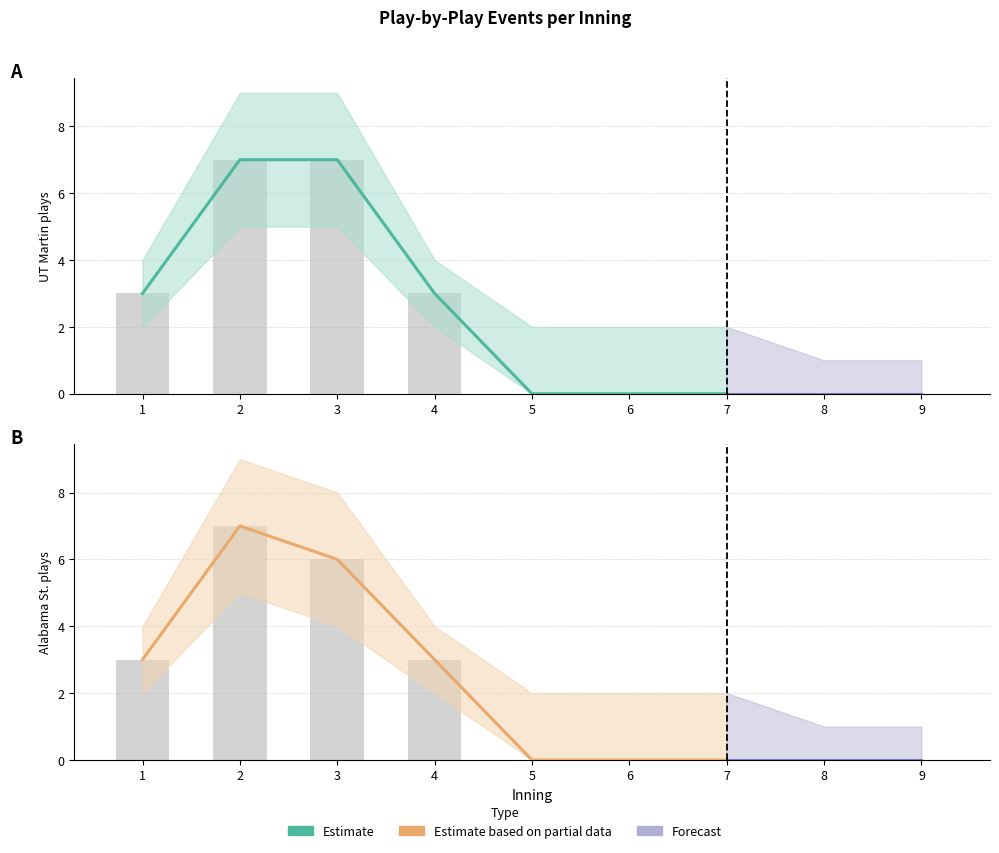

The value of Alabama St. plays (bot) at 3 is 6. True or false?

True